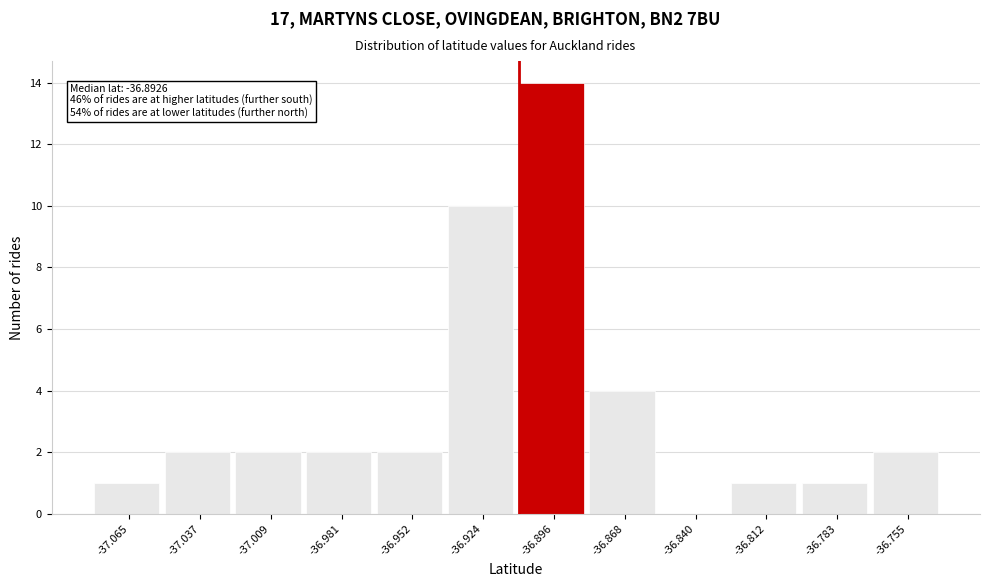

Reading right to left, what are all the values shown in this chart?

-36.755=2	-36.783=1	-36.812=1	-36.840=0	-36.868=4	-36.896=14	-36.924=10	-36.952=2	-36.981=2	-37.009=2	-37.037=2	-37.065=1